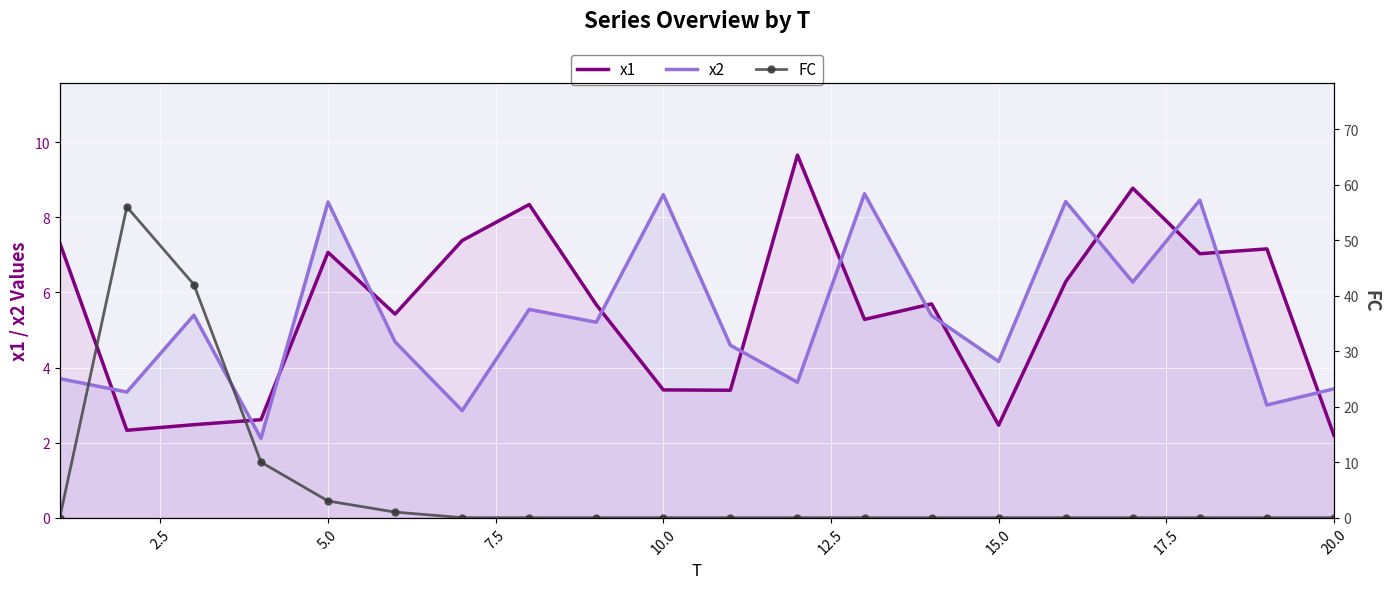

True or false: x1 has a value of 2.2 at 20.0.

True